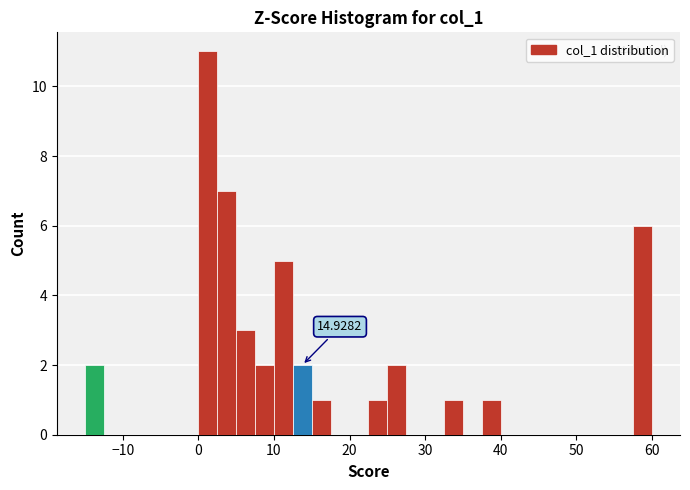

Around what value on the x-axis is the tallest bar? Give the approximate position of its centre, as read against the axis.

1